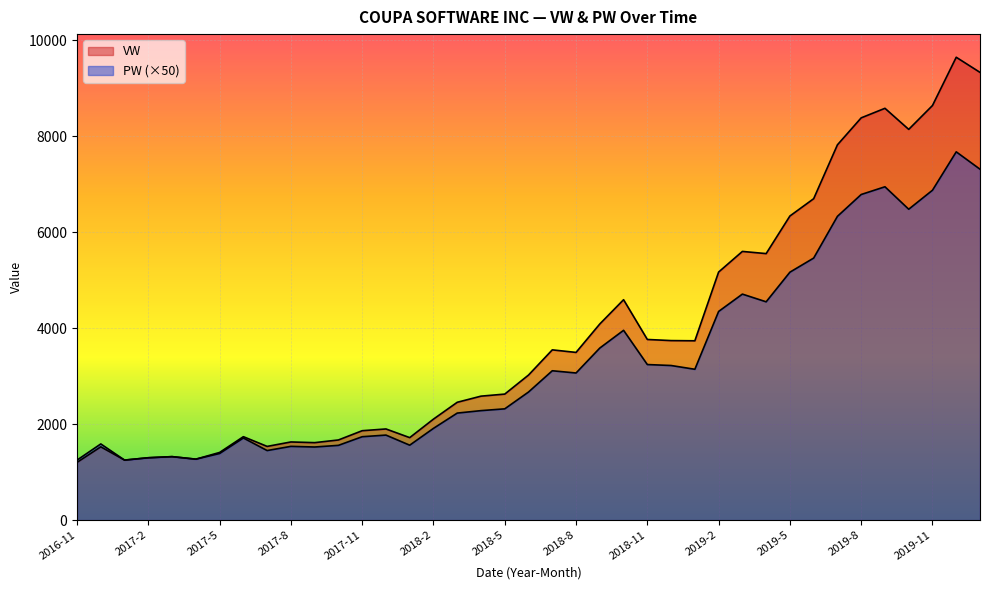

What is the label of the 8th point from the right?

2019-6